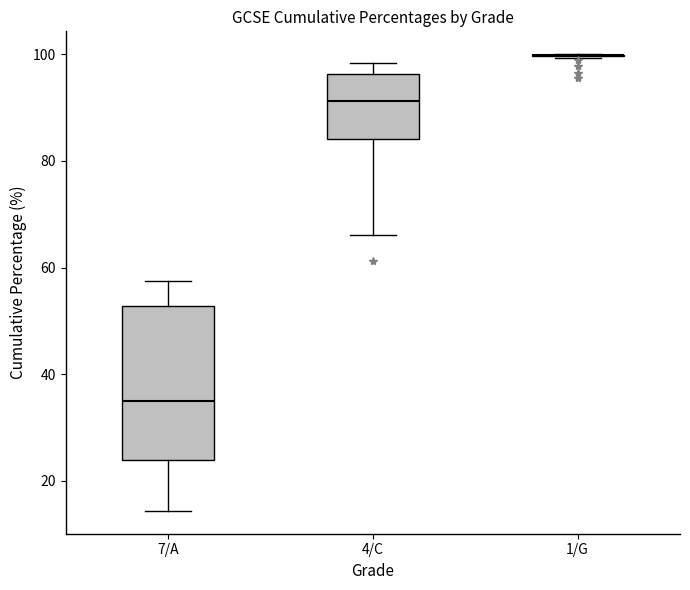

Reading left to right, read every box against the y-axis: the position of its median line, the range the box covers, and the ends of its whiskers. The values are not printed on the chart, so give them approximately, as read against the axis.

7/A: median 34, box 24 to 52, whiskers 14 to 58
4/C: median 92, box 84 to 96, whiskers 66 to 98
1/G: box collapsed to a line at 100, whiskers 100 to 100